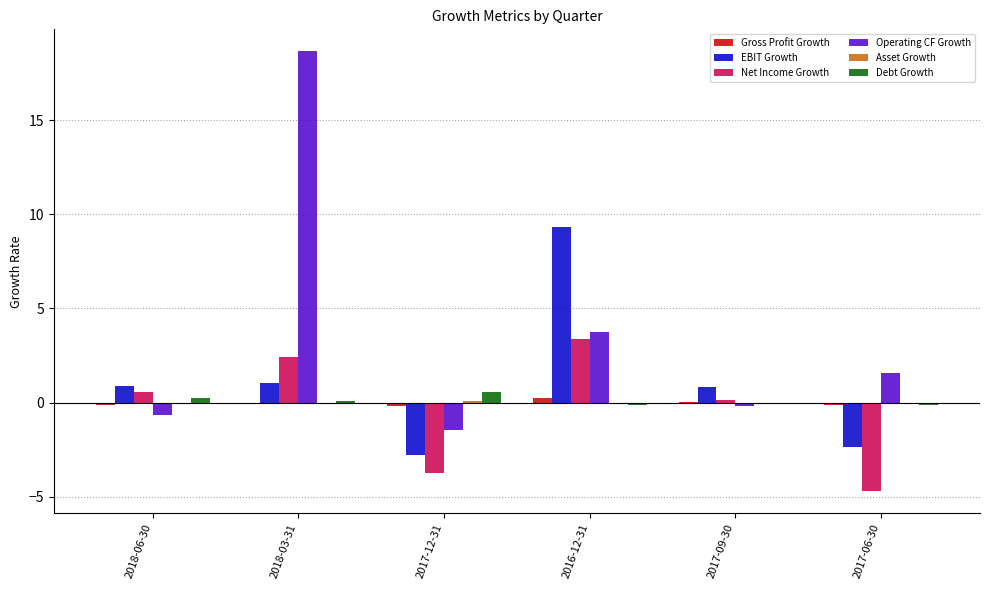

Which series has the largest total across all categories?

Operating CF Growth